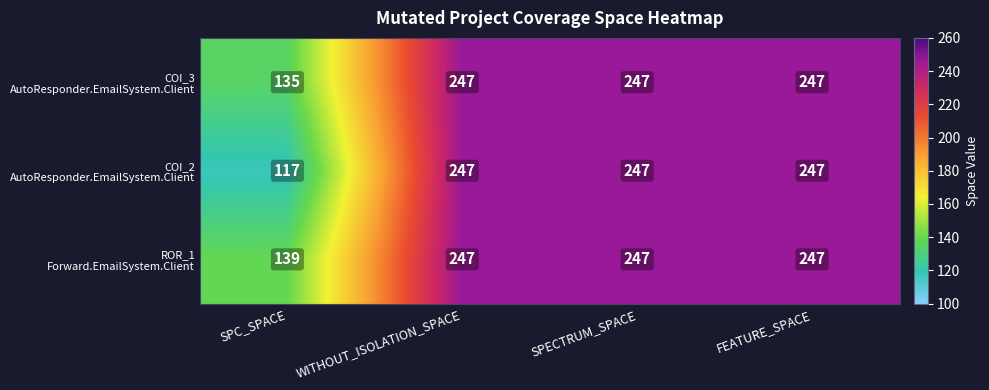

At how many categories does at least one series exceed 186?

3